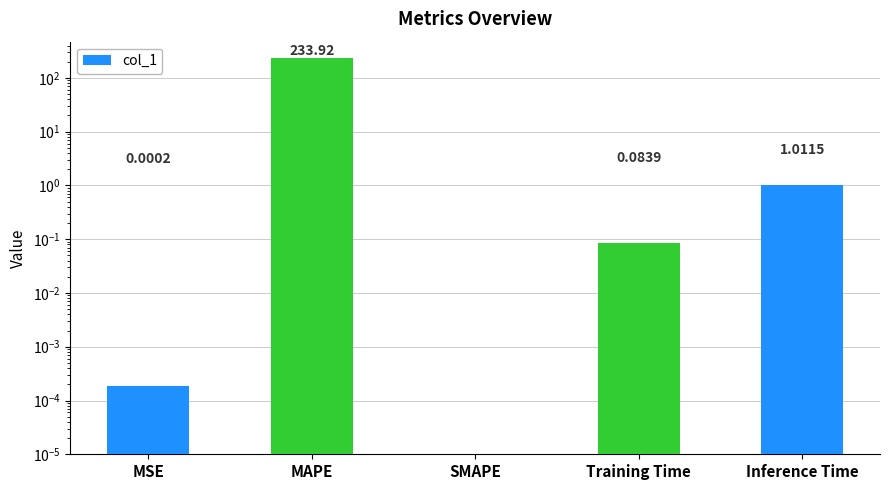

Rank the categories by value from highest to lowest.

MAPE, Inference Time, Training Time, MSE, SMAPE